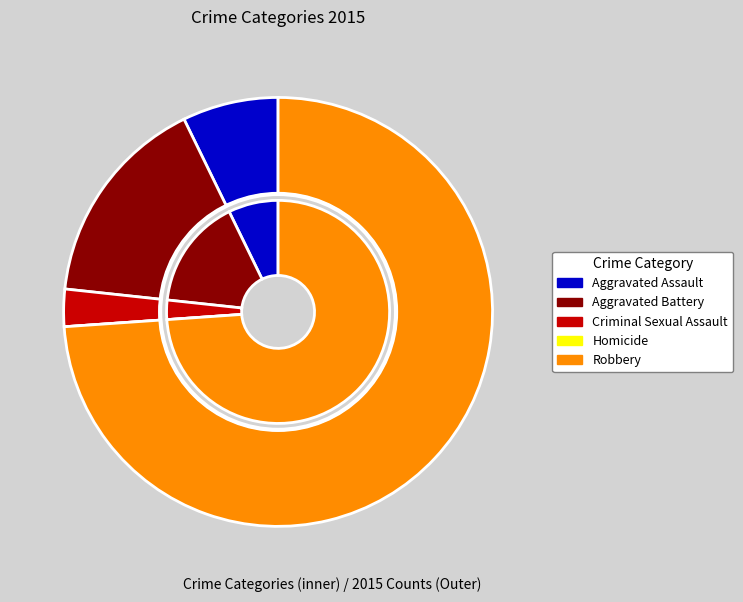

What is the total percentage of Homicide and Aggravated Battery?

16.1%